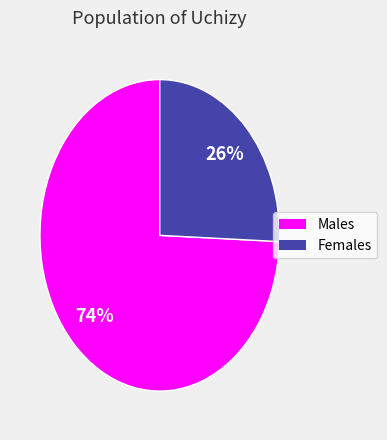

Is there any slice that represents more than half of the pie?

Yes